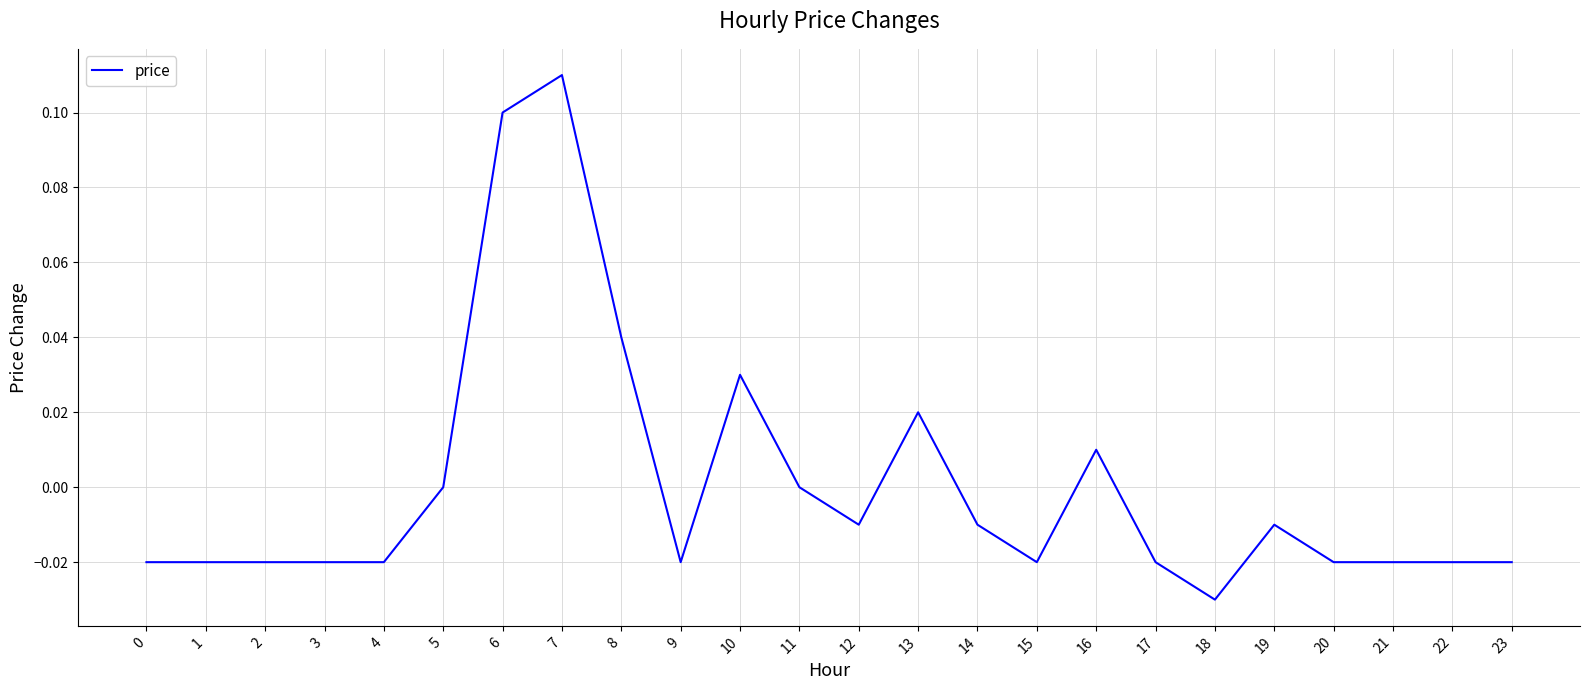

The chart shows a value of 0.0 at 13. True or false?

True